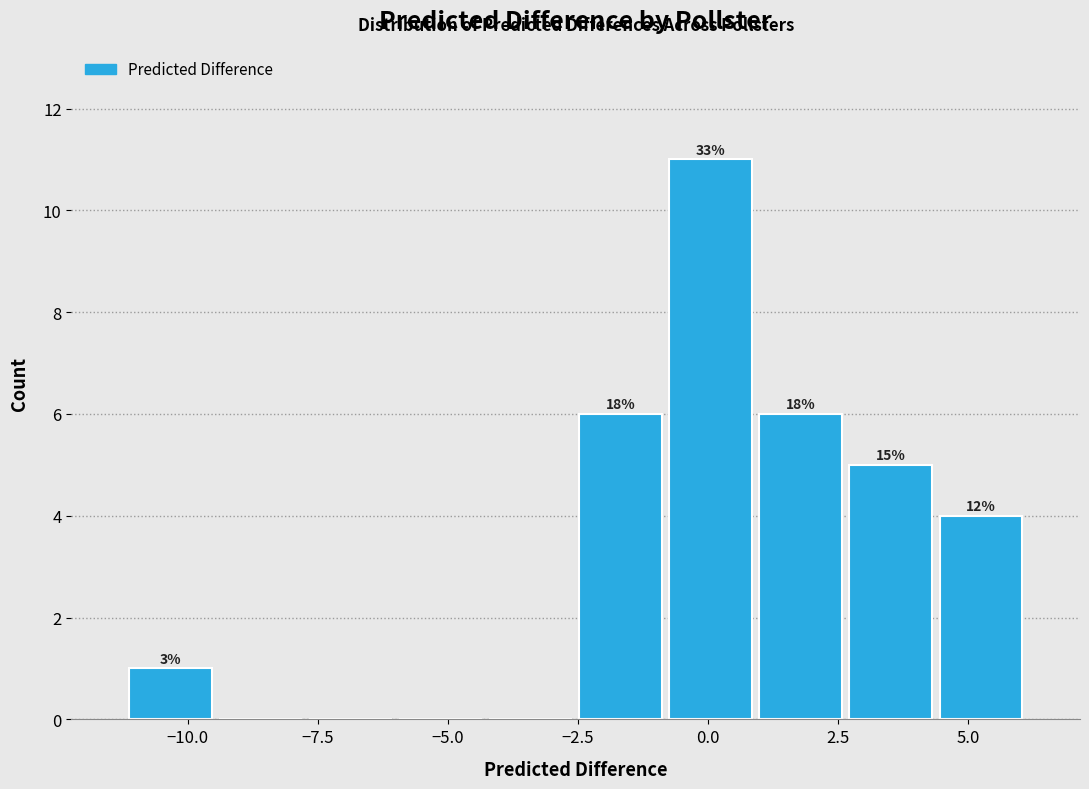

Around what value on the x-axis is the tallest bar? Give the approximate position of its centre, as read against the axis.

0.0